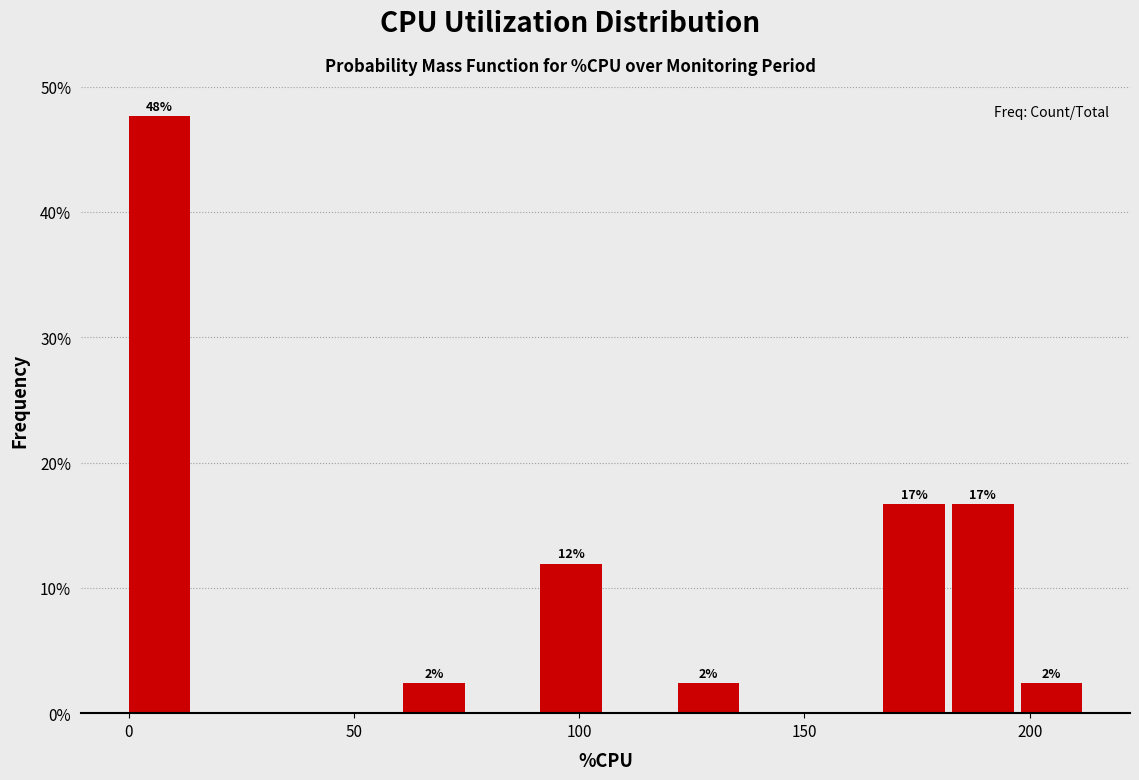

Read against the x-axis, roughly where is the centre of the tallest bar?

5